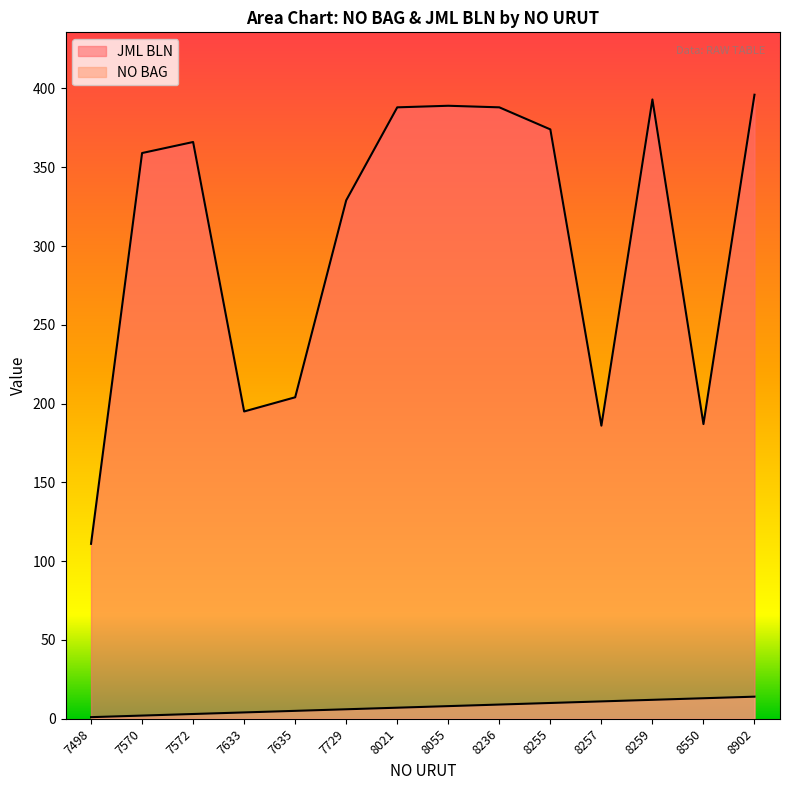

What is the value of the JML BLN point at the 8th from the left?

389